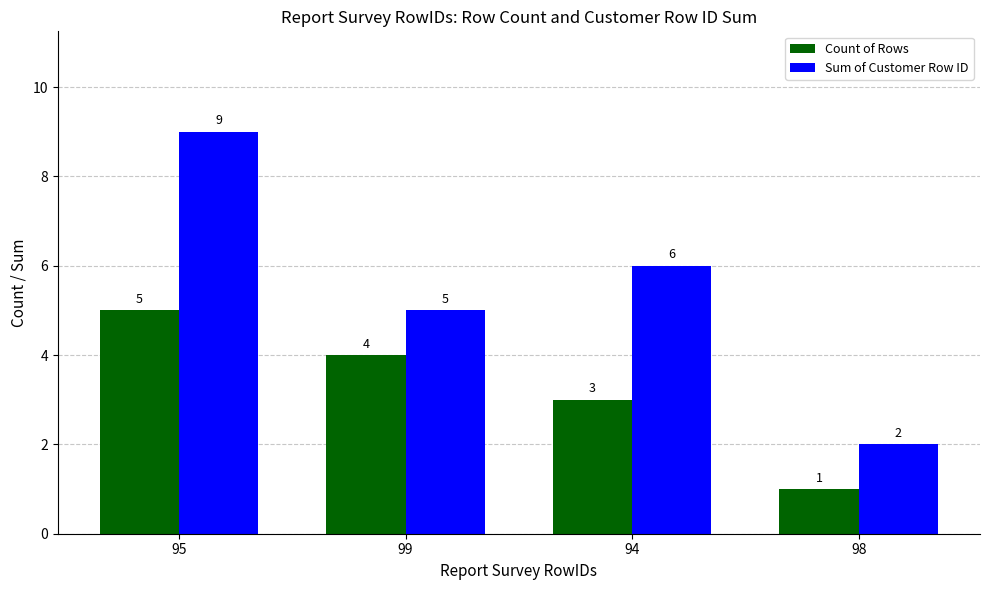

Is the value of Sum of Customer Row ID at 98 greater than the value of Count of Rows at 98?

Yes